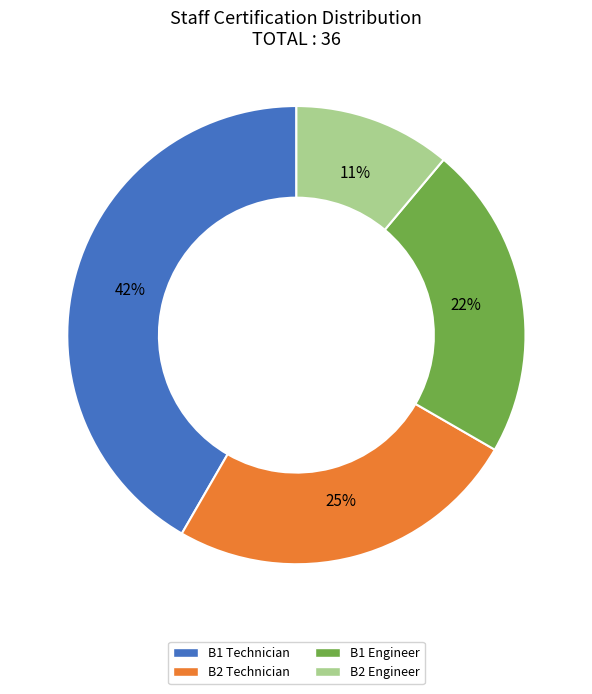

How many segments does this pie chart have?

4